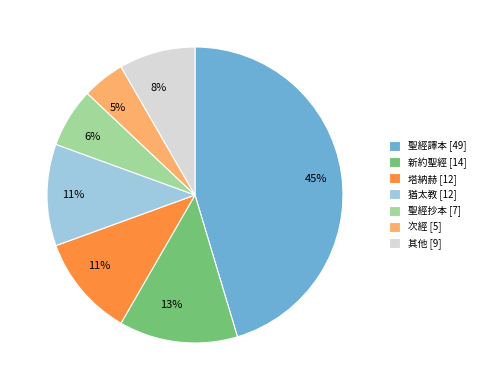

Is there a majority slice in this chart?

No